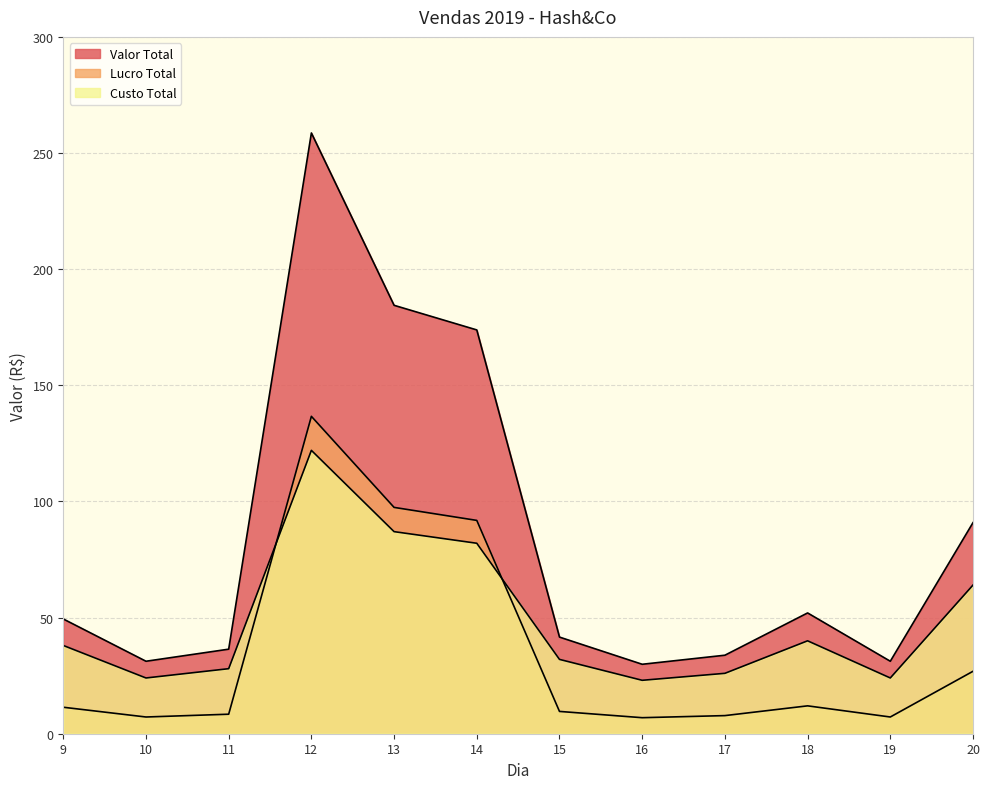

What is the sum of all Valor Total values?

1013.3